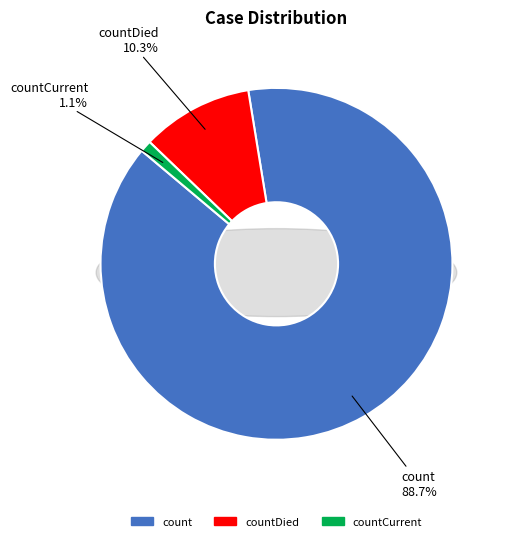

How many slices are in this pie chart?

3